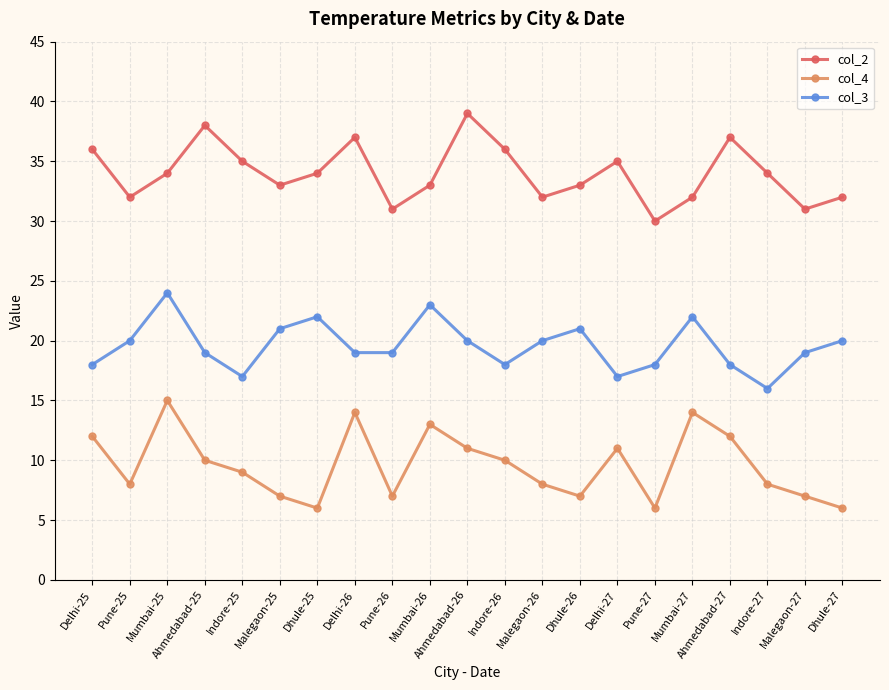

Is it true that col_2 equals 47 at Pune-26?

False